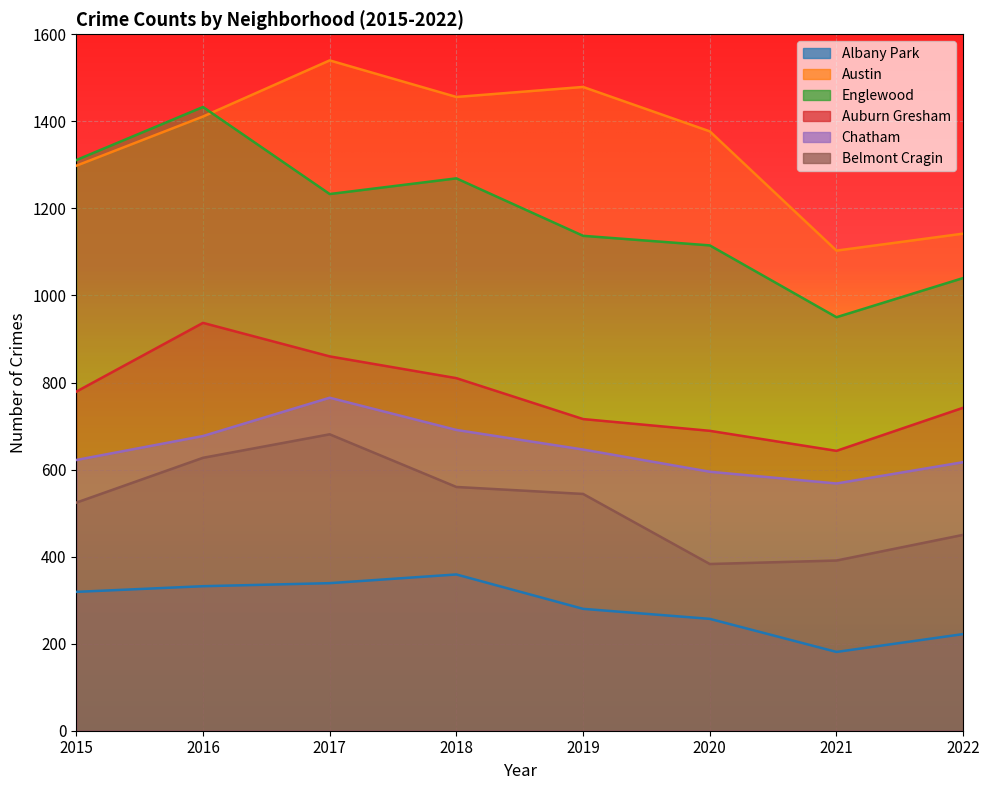

True or false: Englewood and Chatham cross at least once.

False